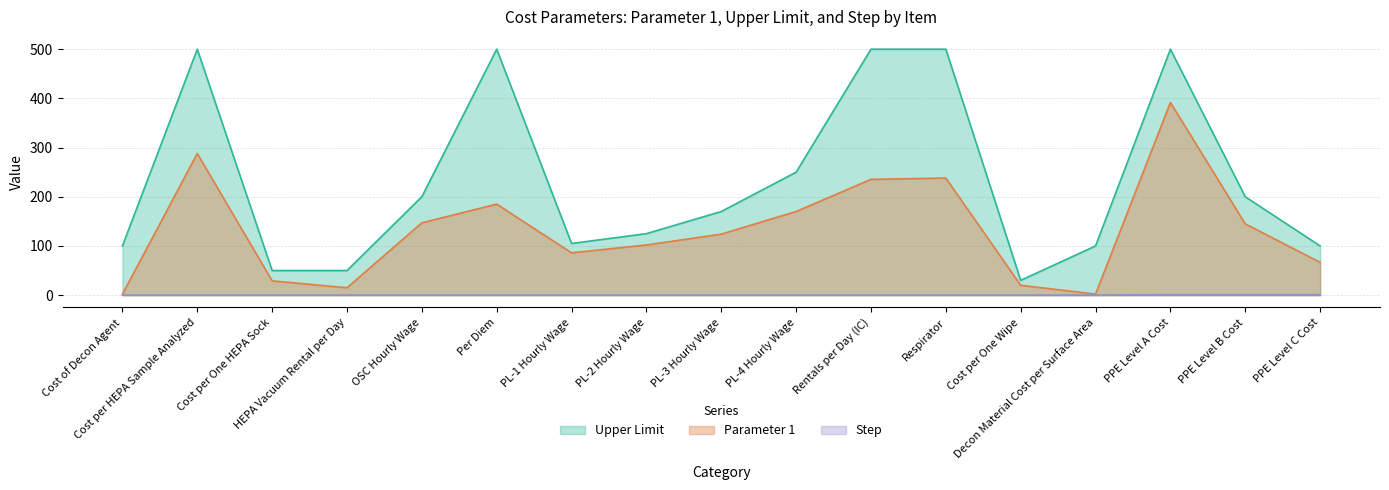

What is the difference between the Parameter 1 values at Decon Material Cost per Surface Area and PL-1 Hourly Wage?

83.9